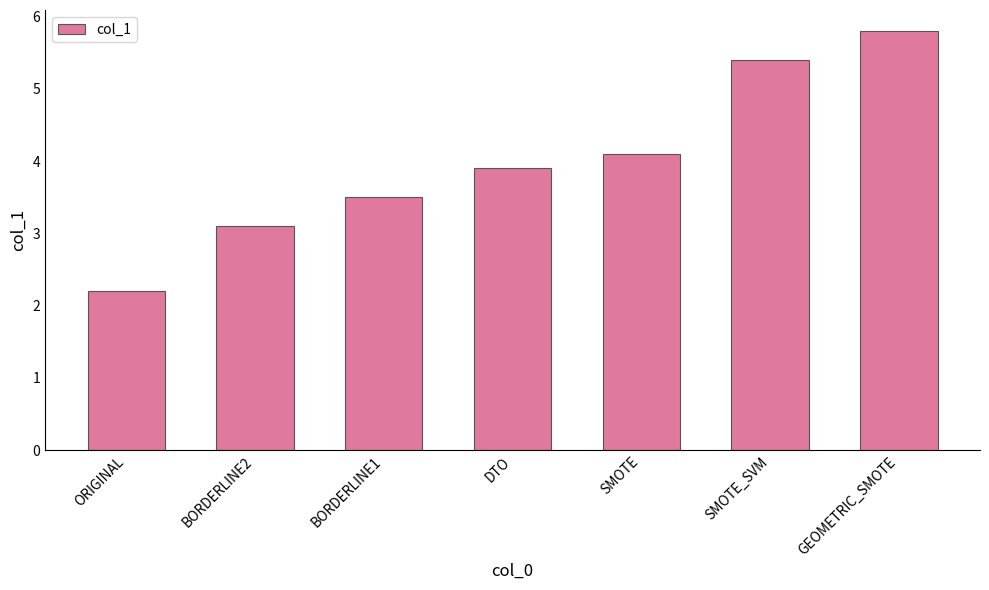

The chart shows a value of 6.2 at SMOTE. True or false?

False